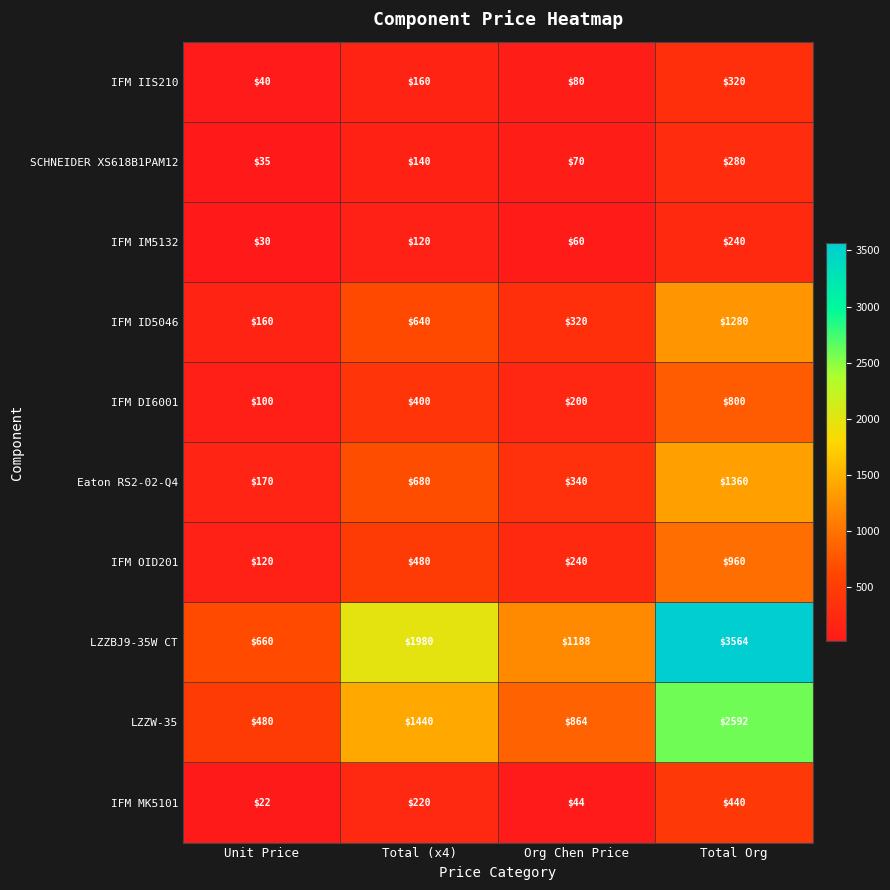

How many categories are shown in the chart?

4